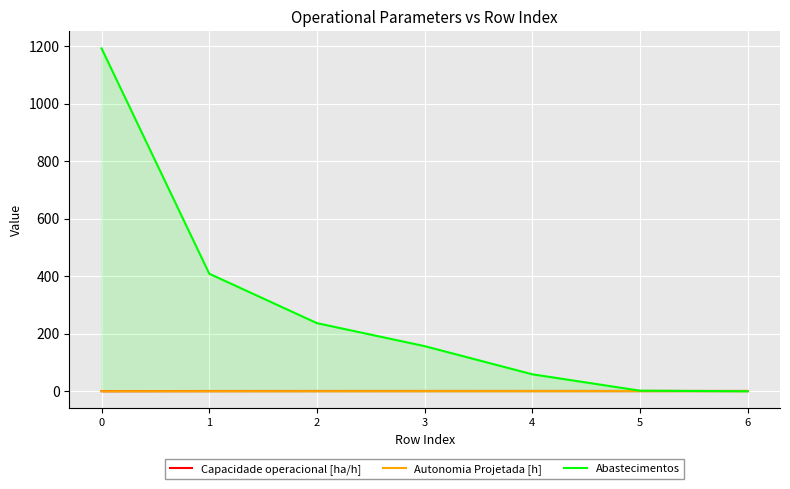

Is it true that Abastecimentos equals -384.4 at 6?

False